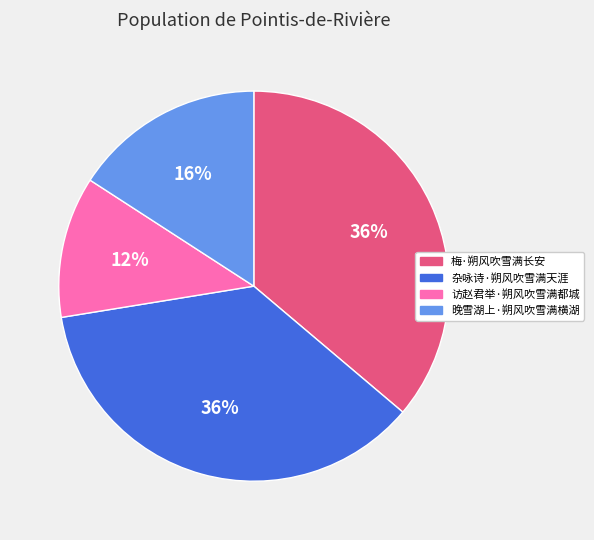

Is there any slice that represents more than half of the pie?

No